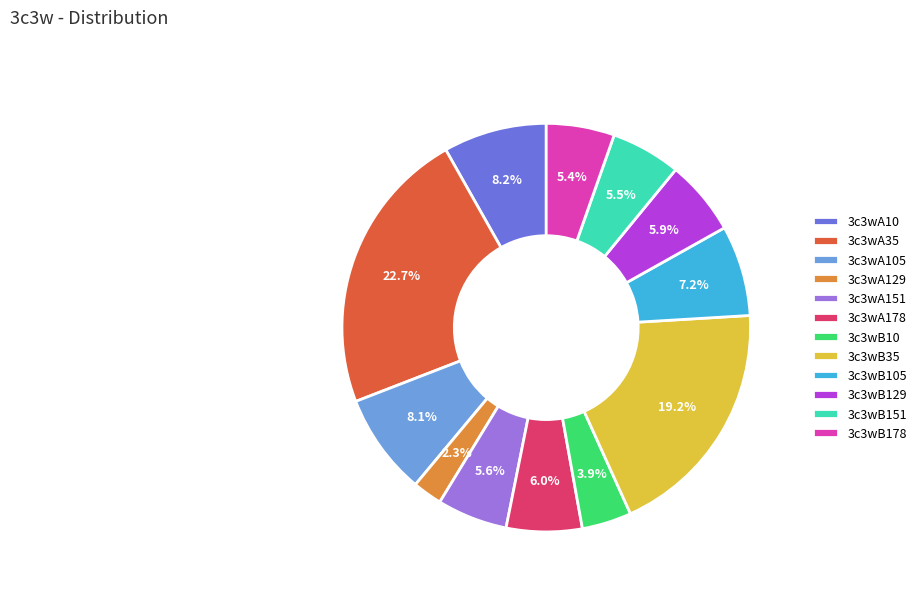

To the nearest percent, what percentage of the pie is 3c3wA35?

23%